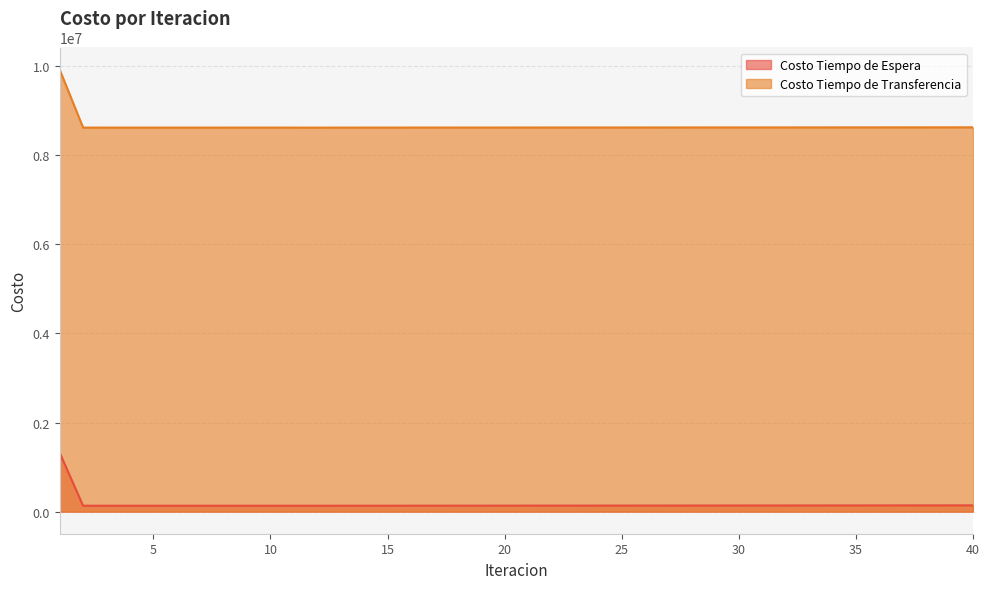

In Costo Tiempo de Espera, how many points are lower than both neighbors (excluding endpoints)?

3